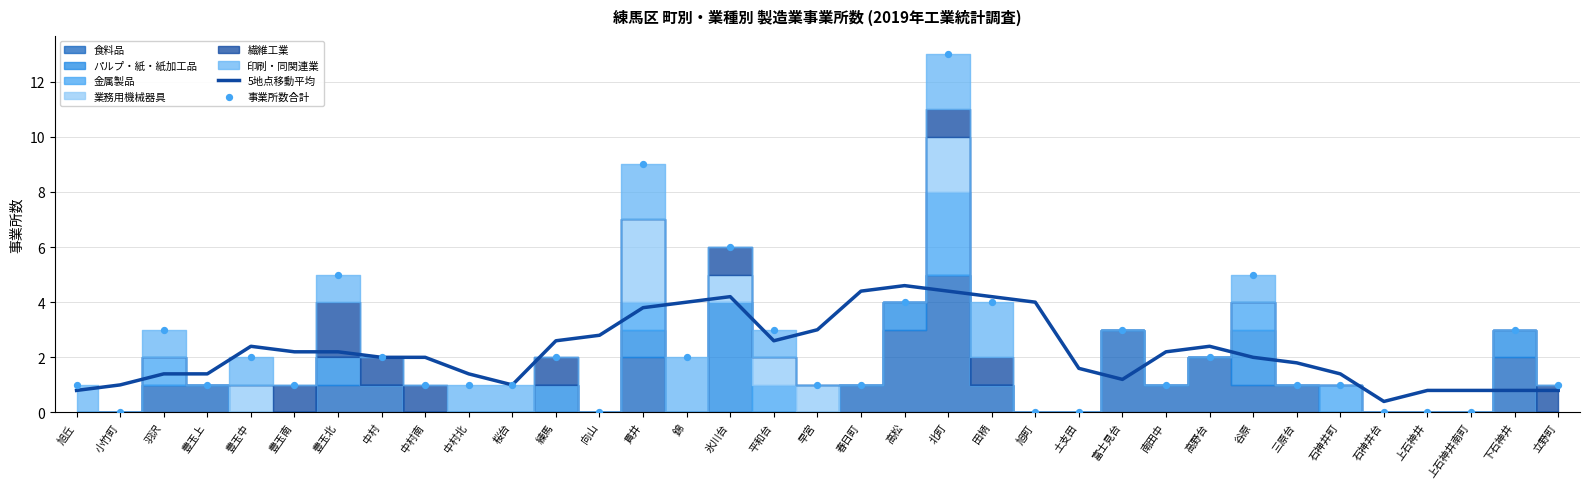

What is the total value across all series at 富士見台?

4.2